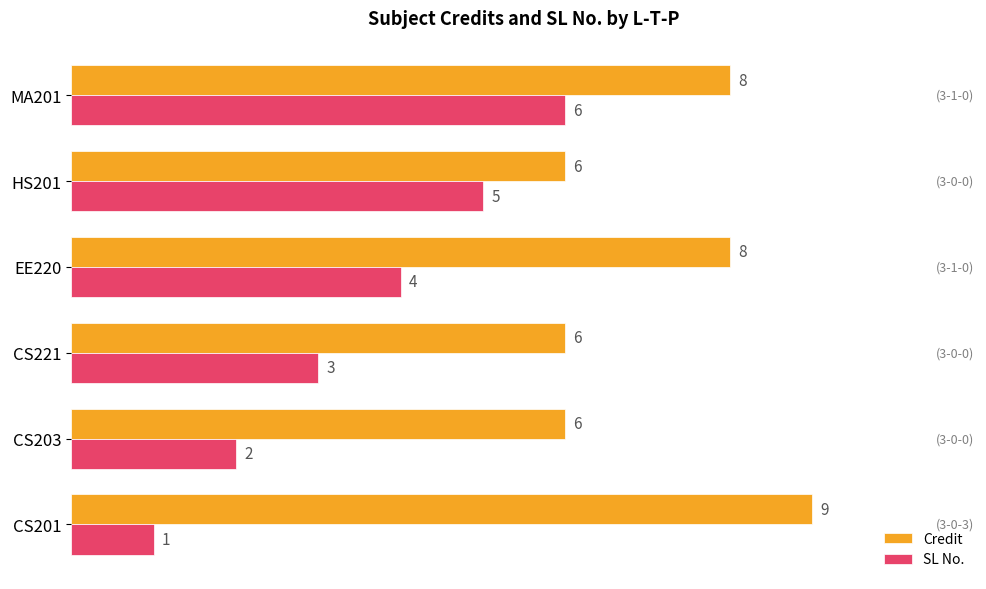

The SL No. series shows 6 at MA201. True or false?

True